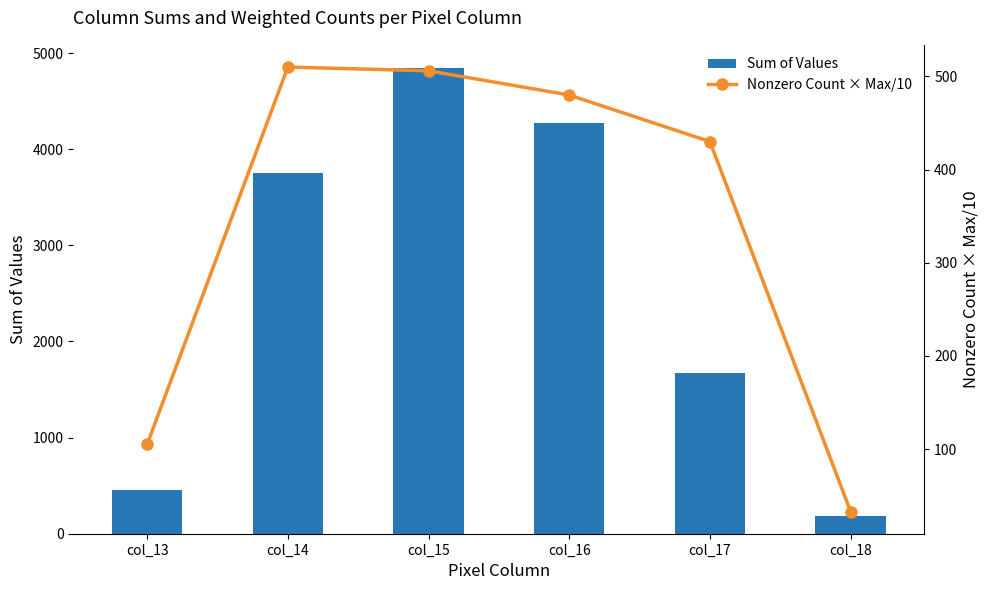

Which category has the highest value in the Sum of Values series?

col_15